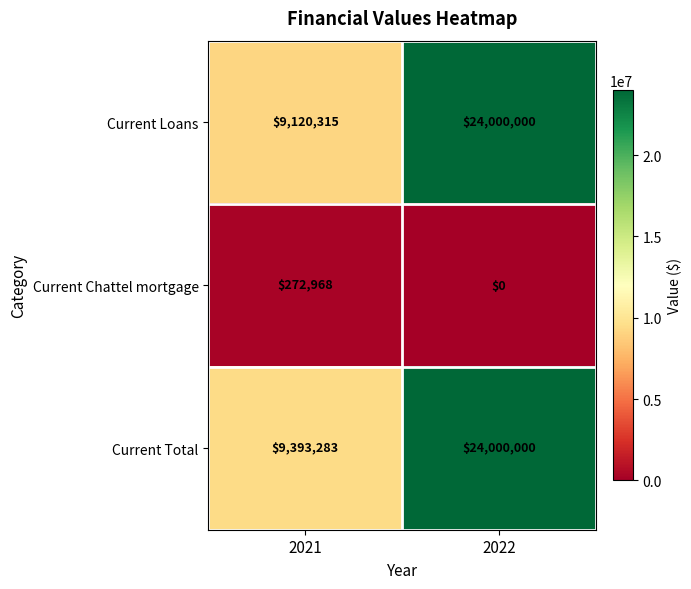

Reading left to right, list all the values displayed in this chart.

Current Loans: 2021=9120315	2022=24000000
Current Chattel mortgage: 2021=272968	2022=0
Current Total: 2021=9393283	2022=24000000